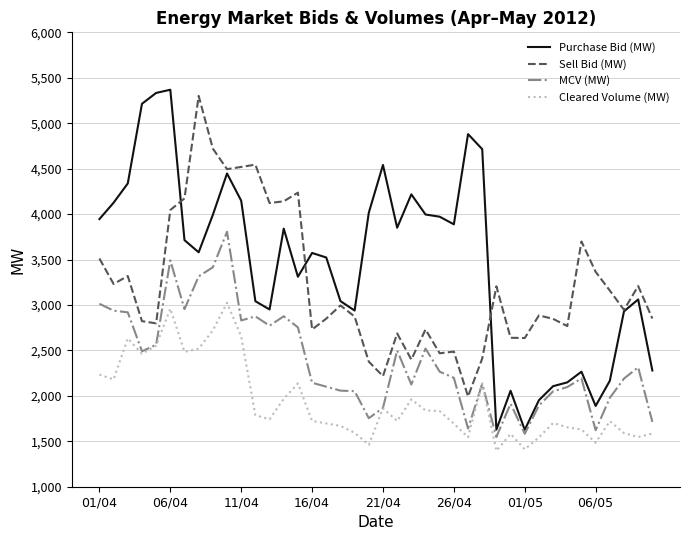

In Purchase Bid (MW), how many points are lower than both neighbors (excluding endpoints)?

9